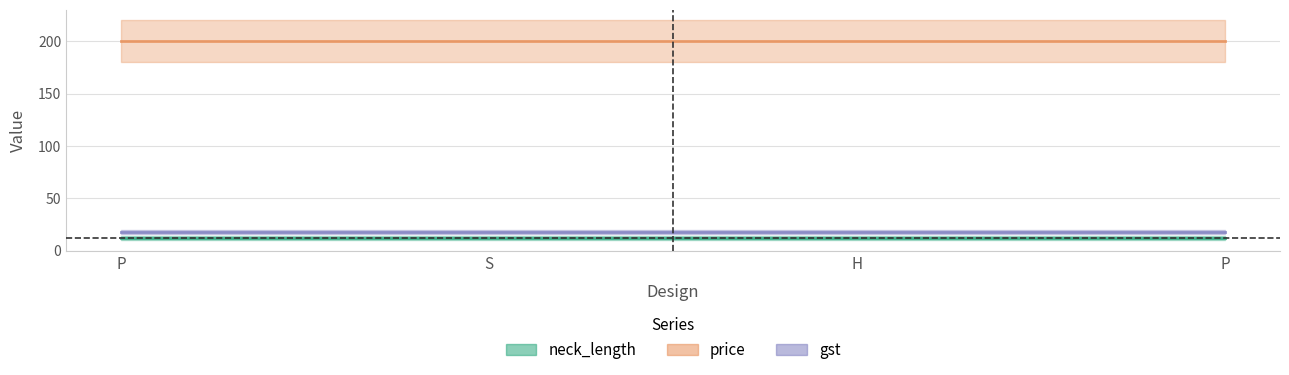

Is this an area chart (filled region under the line)?

No